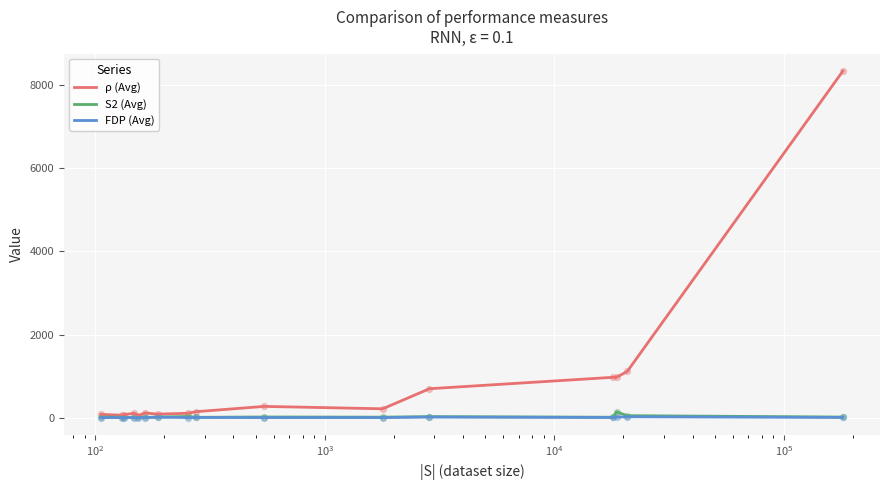

At how many categories does at least one series exceed 1772?

1